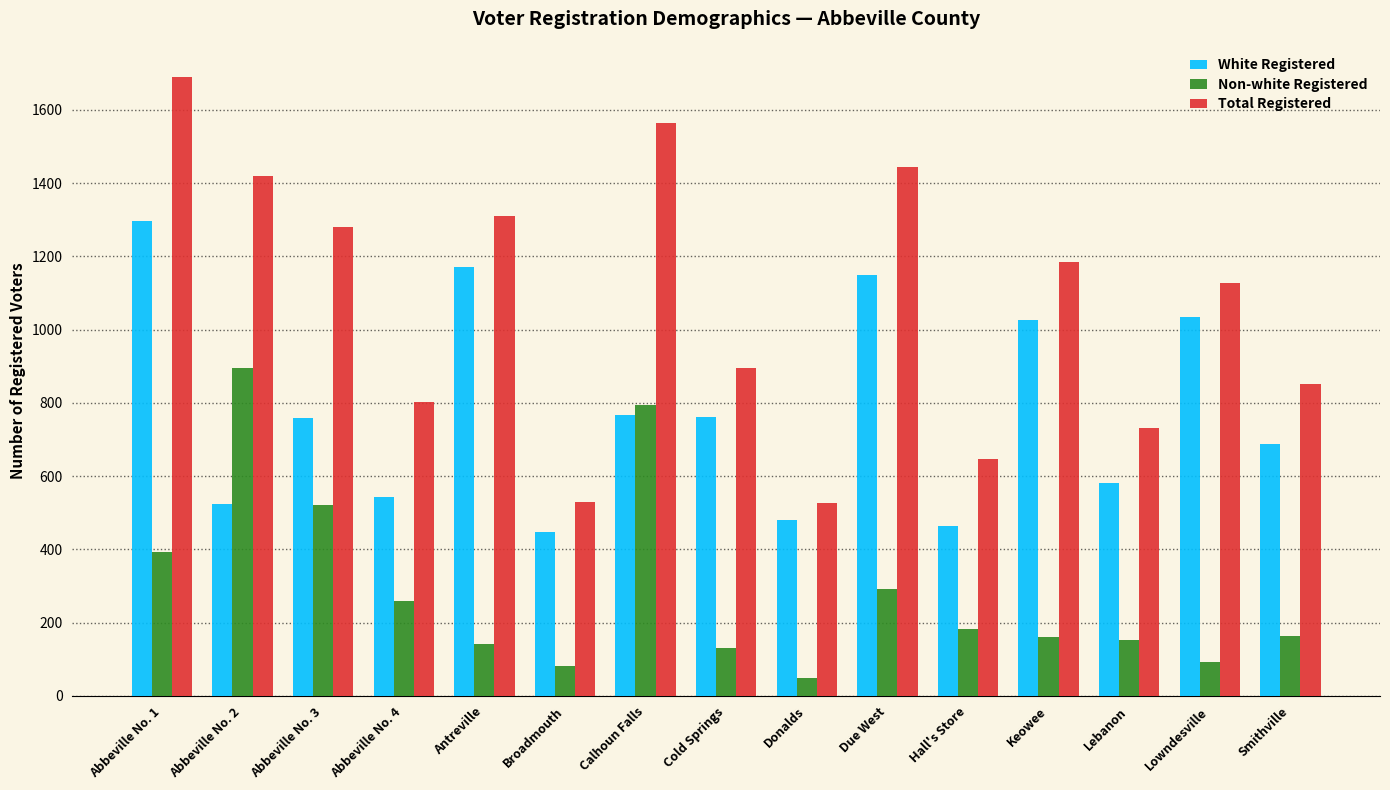

At Broadmouth, list the series in order from largest to smallest.

Total Registered, White Registered, Non-white Registered